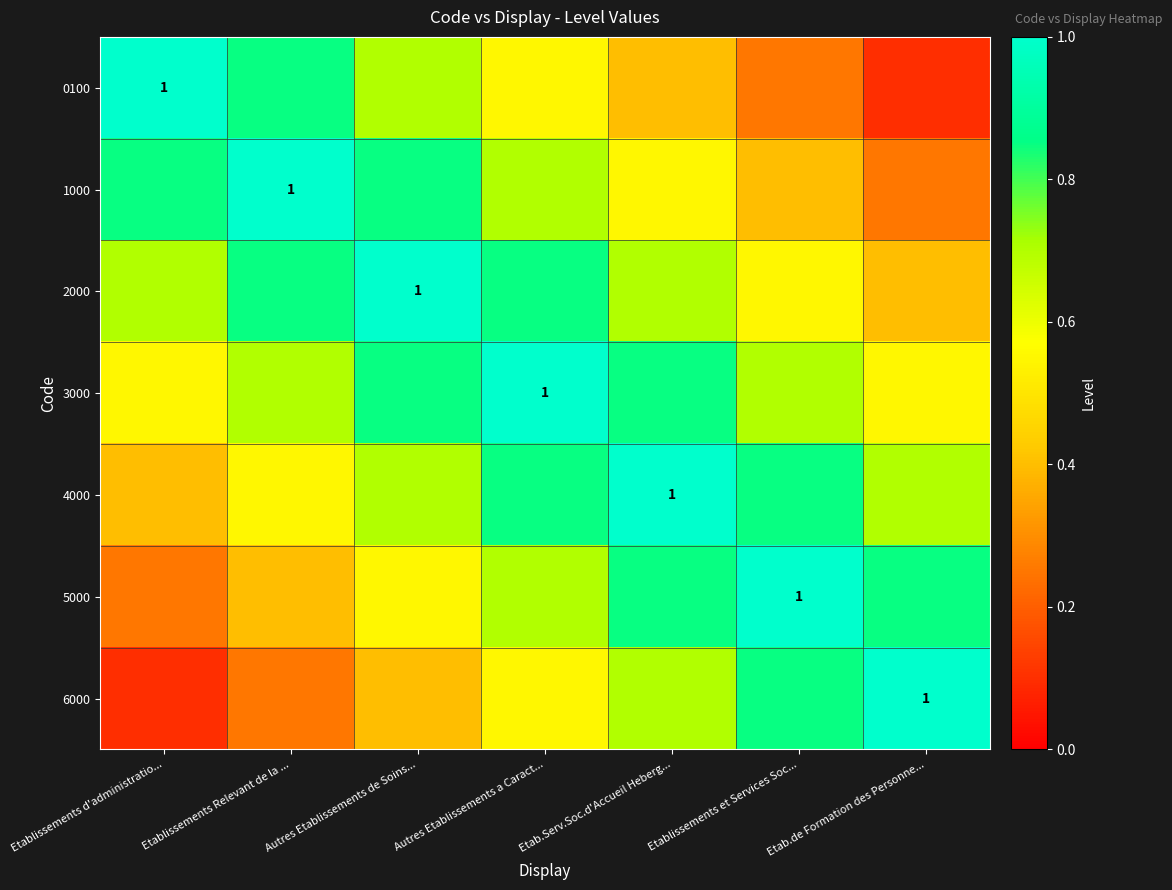

What is the sum of the 6000 values at Etablissements Relevant de la ... and Autres Etablissements de Soins...?

0.7